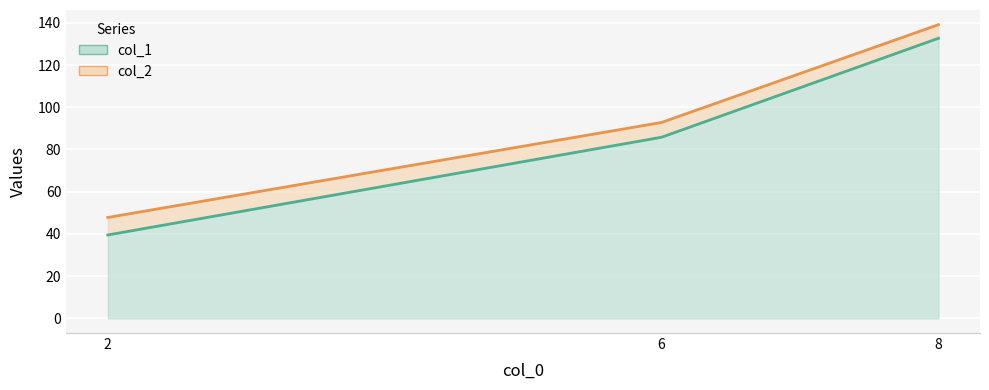

At which category is the sum across all series the highest?

8